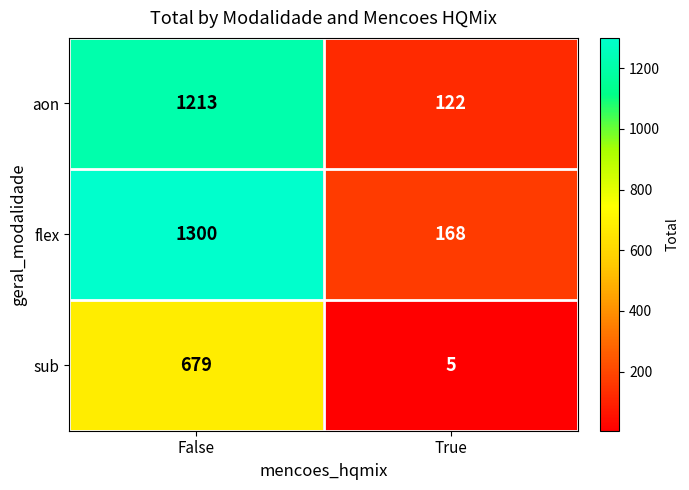

Which series has the largest total across all categories?

flex